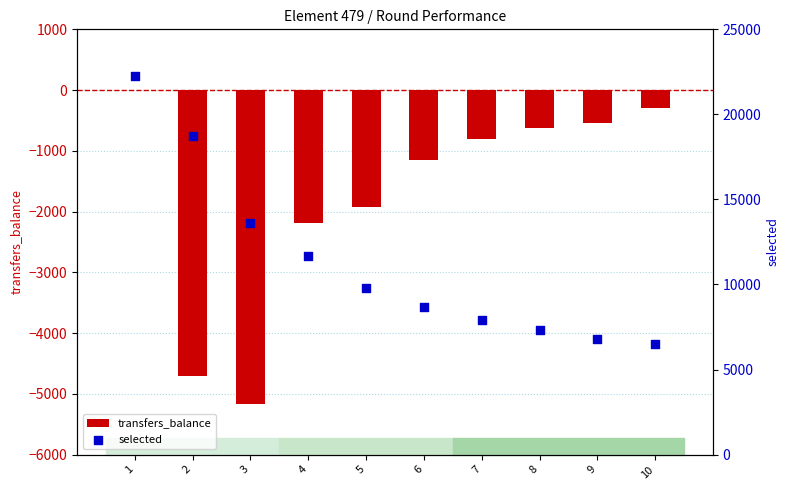

Which series reaches the minimum Y coordinate?

transfers_balance